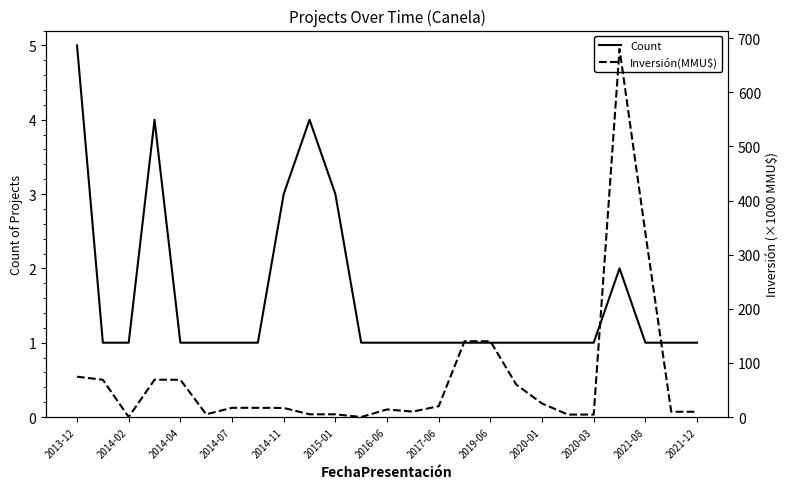

Is it true that Count equals 2 at 2020-03?

False